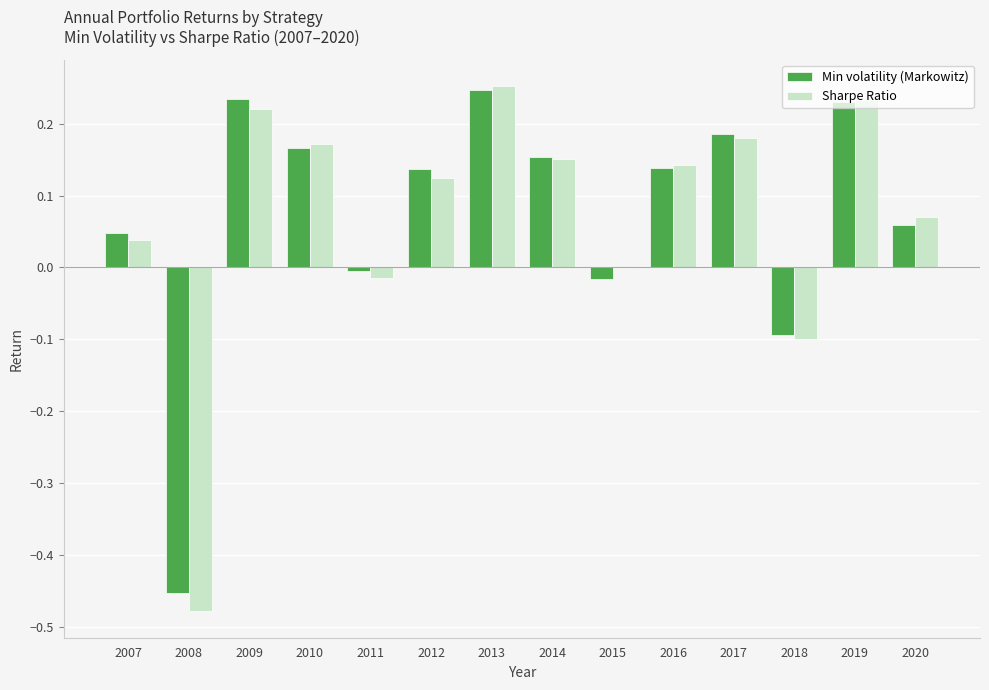

How many data points does each series have?

14